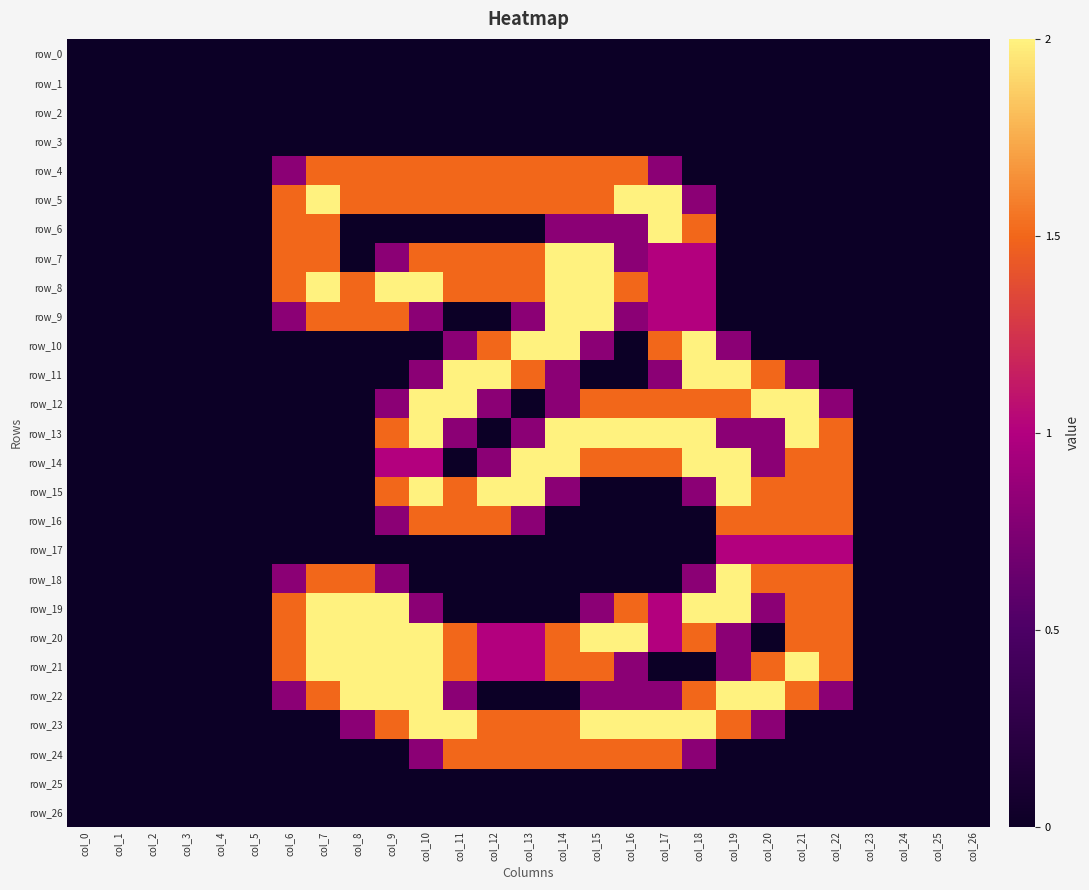

Rank the series at col_0 from lowest to highest value.

row_0, row_1, row_2, row_3, row_4, row_5, row_6, row_7, row_8, row_9, row_10, row_11, row_12, row_13, row_14, row_15, row_16, row_17, row_18, row_19, row_20, row_21, row_22, row_23, row_24, row_25, row_26